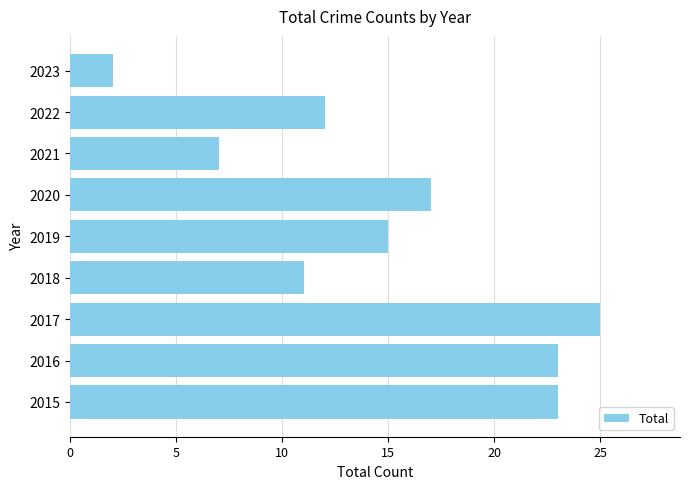

At which category does the chart reach its peak across all series?

2017